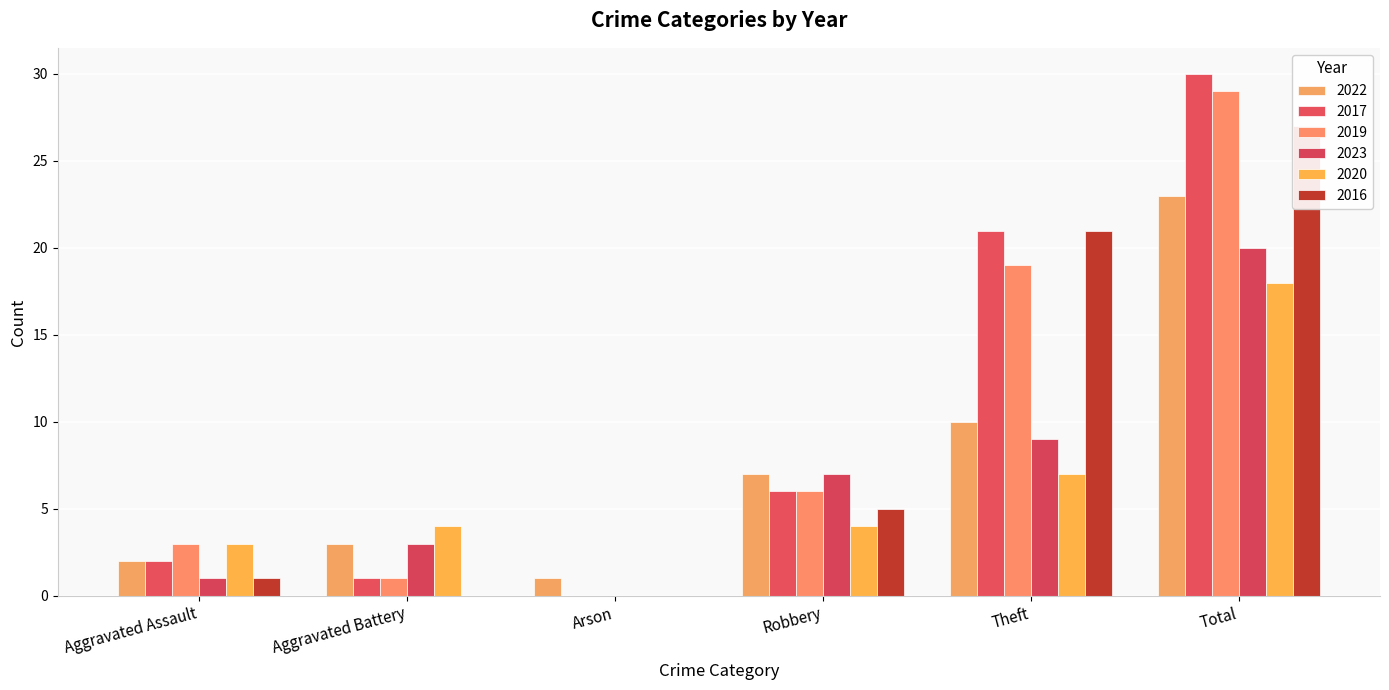

What is the difference between the maximum and minimum values in the 2017 series?

30